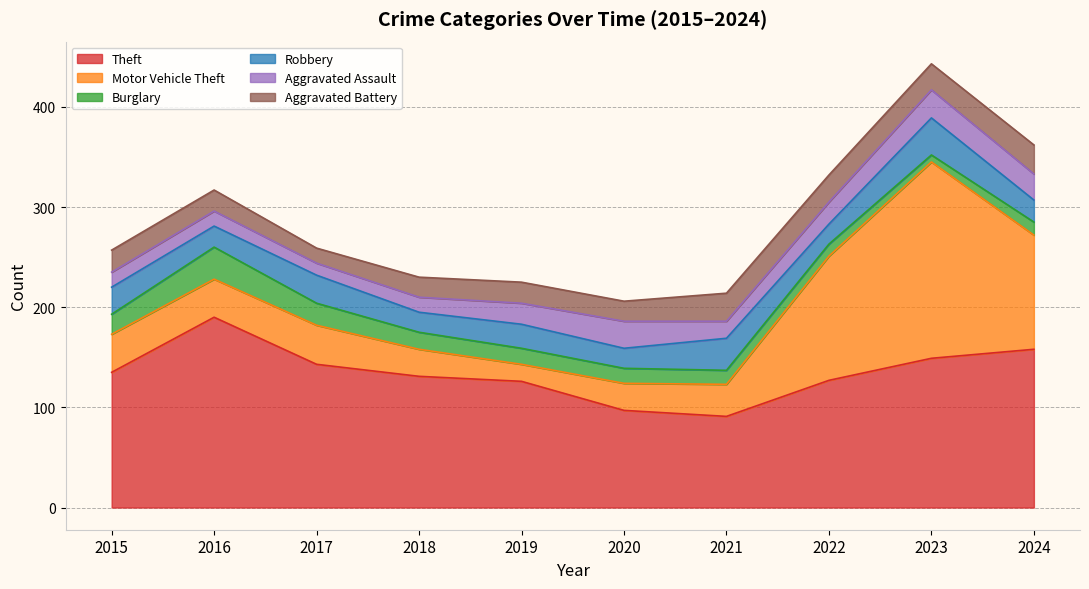

At which category is the sum across all series the highest?

2023